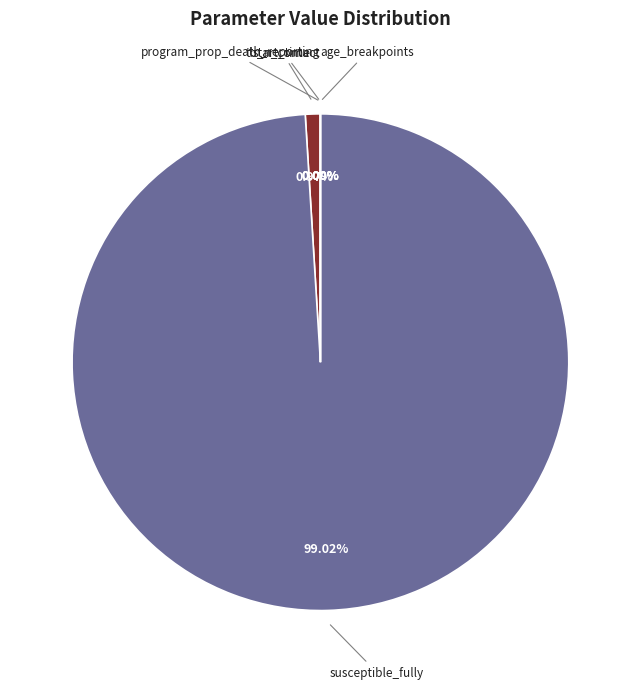

Does any single category account for the majority?

Yes